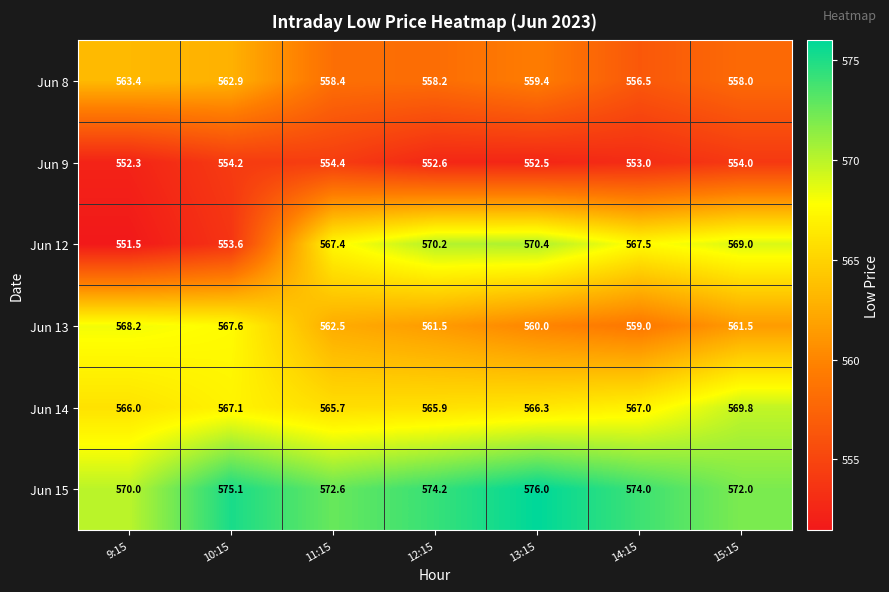

What is the difference between the maximum and minimum values in the Jun 9 series?

2.1